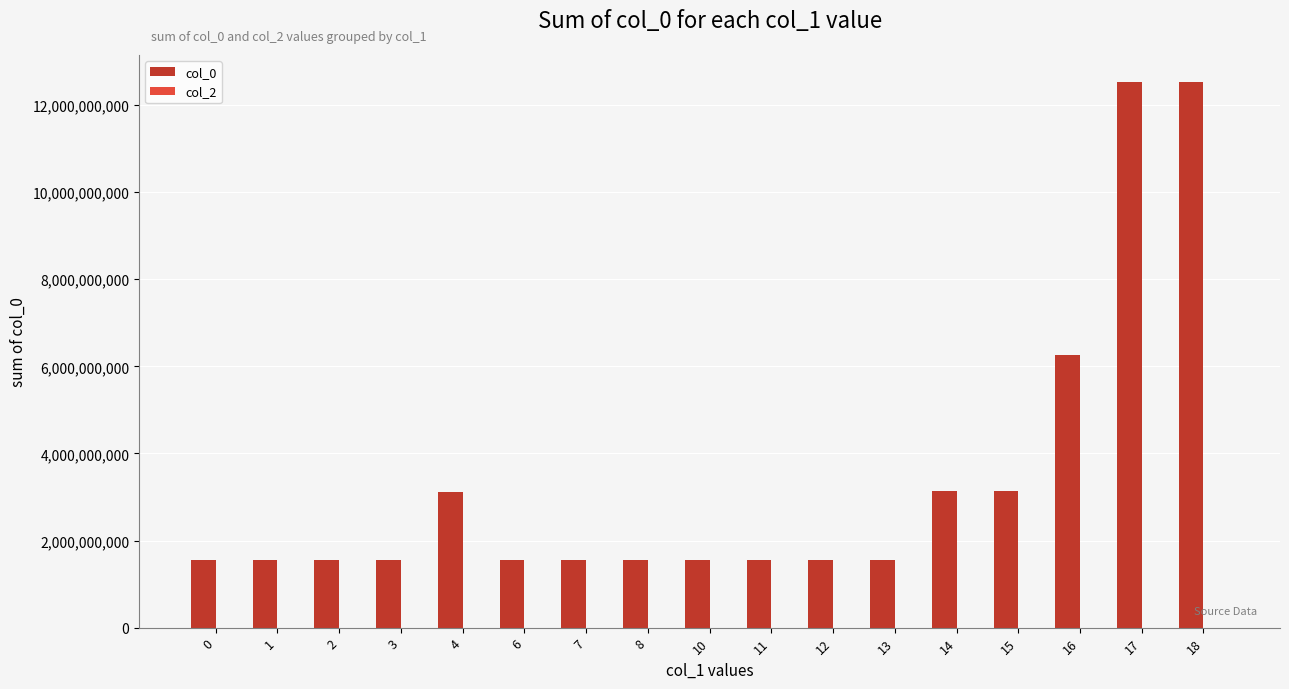

Which series has the largest total across all categories?

col_0